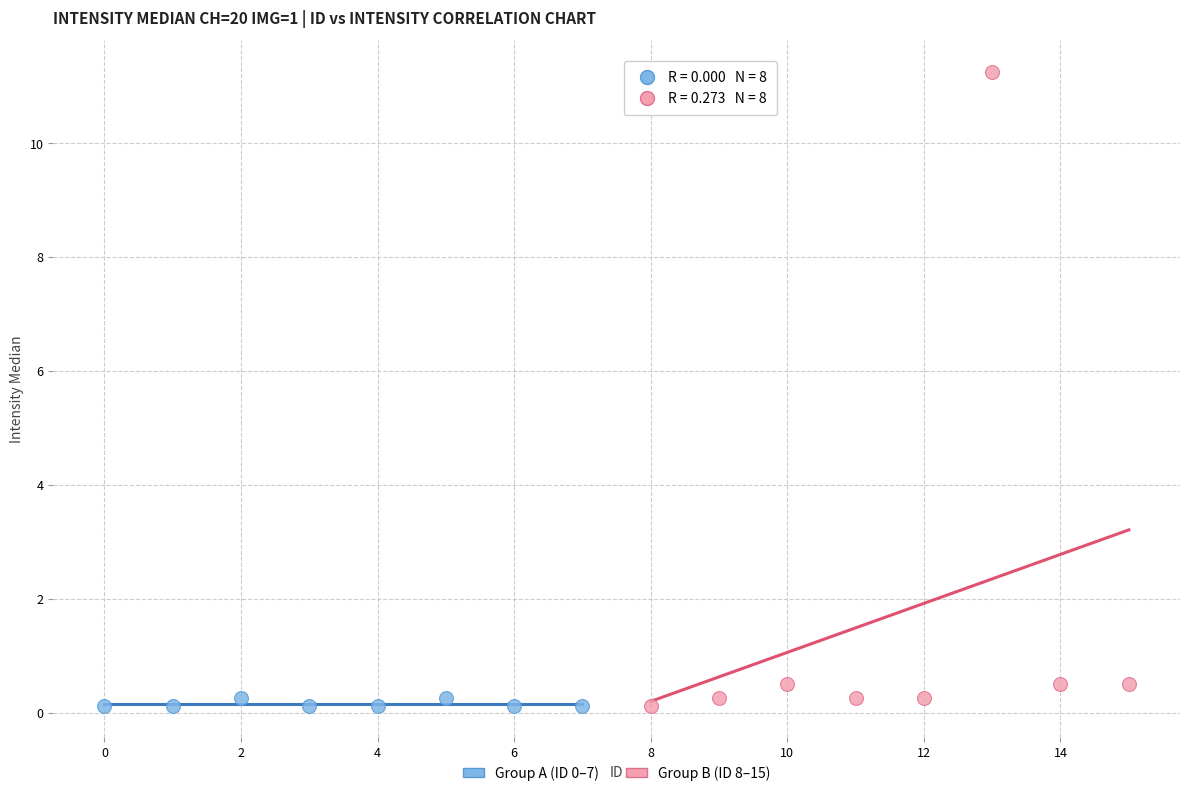

Which series contains the highest Y value?

Group B (ID 8–15)